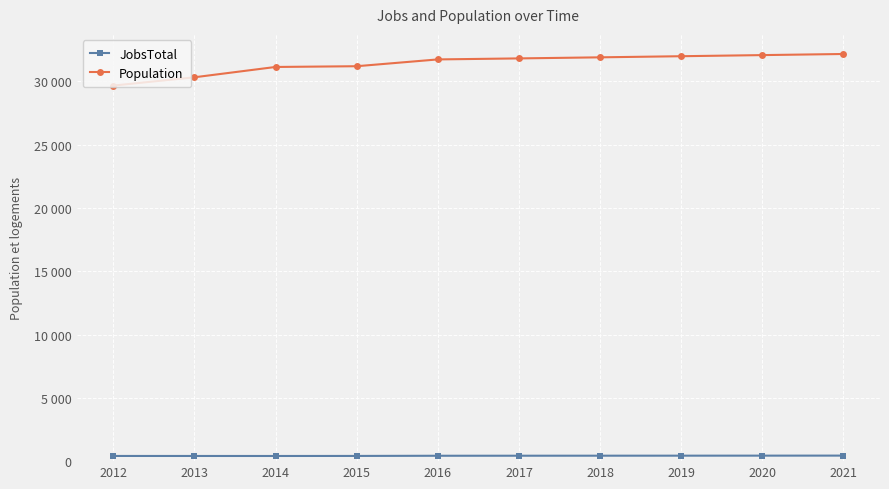

The Population series shows 31726 at 2016. True or false?

True